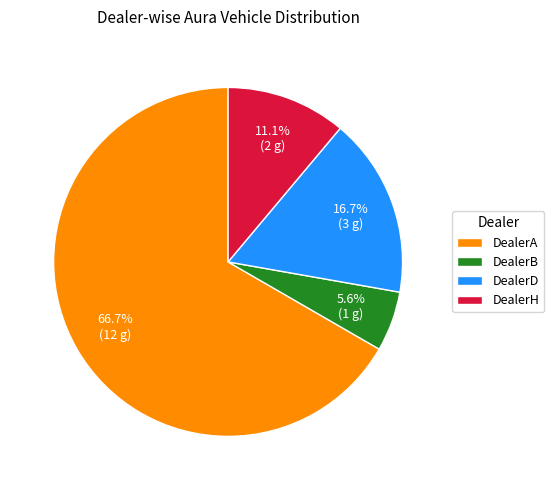

Is DealerA the majority of the pie?

Yes